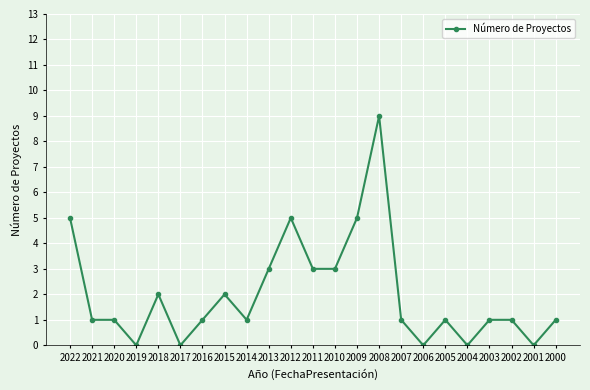

Is it true that the value at 2005 is 0?

False